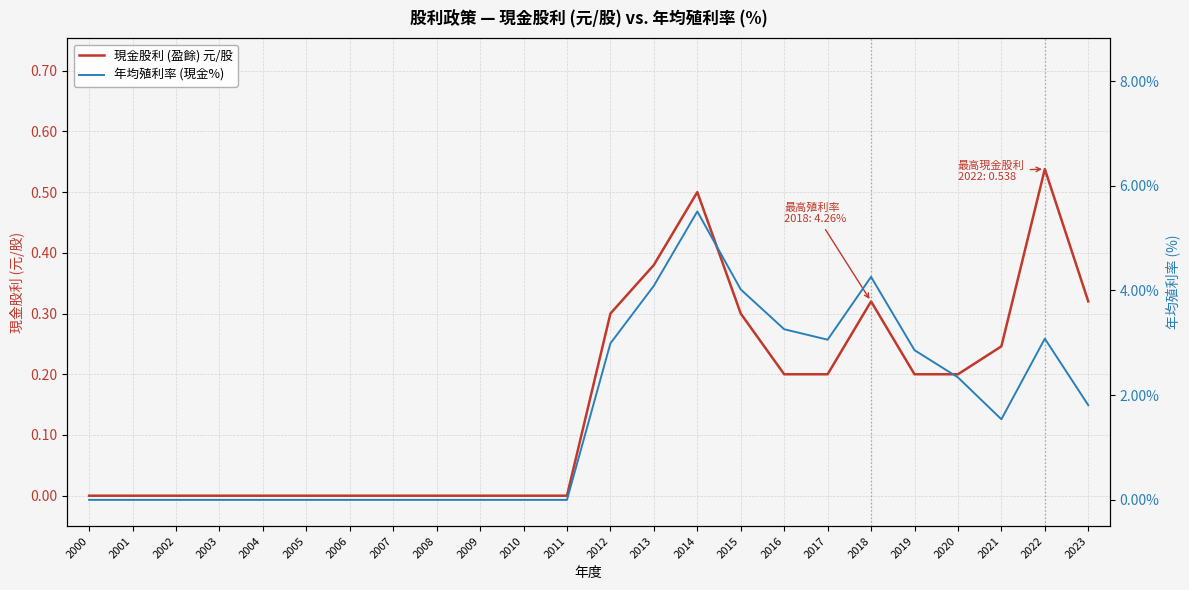

Which series has the largest range (max minus min)?

年均殖利率 (現金%)